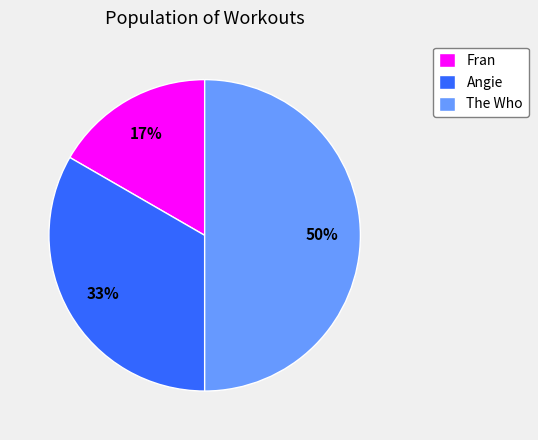

Count the number of slices in the pie.

3